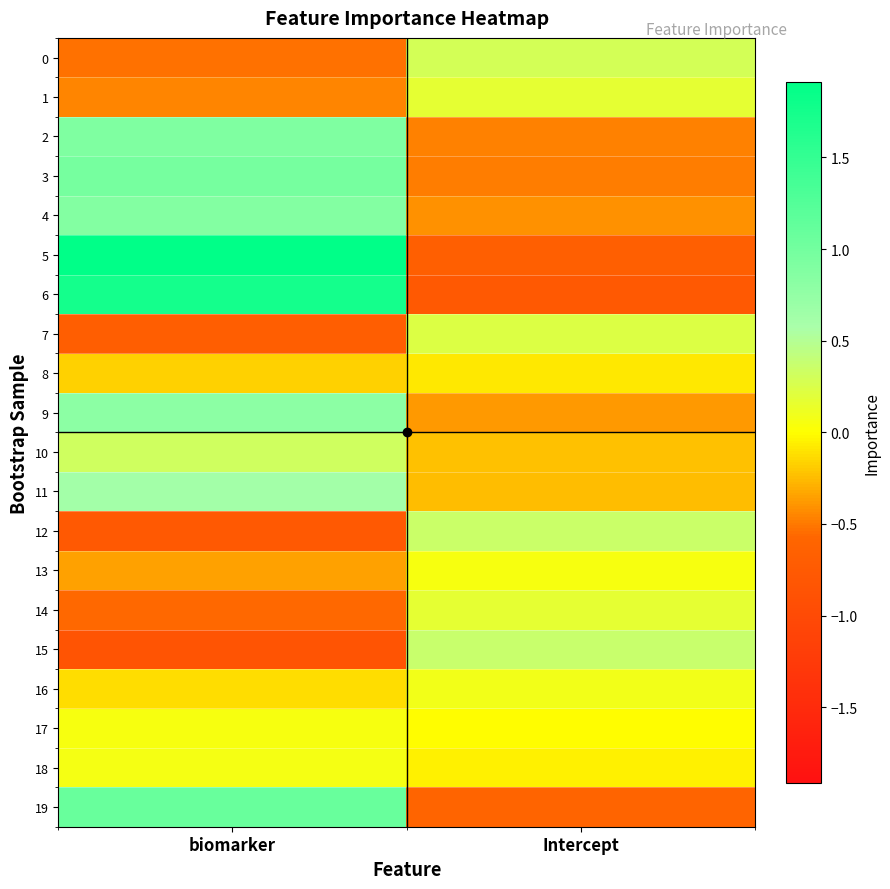

At which category is the sum across all series the highest?

biomarker